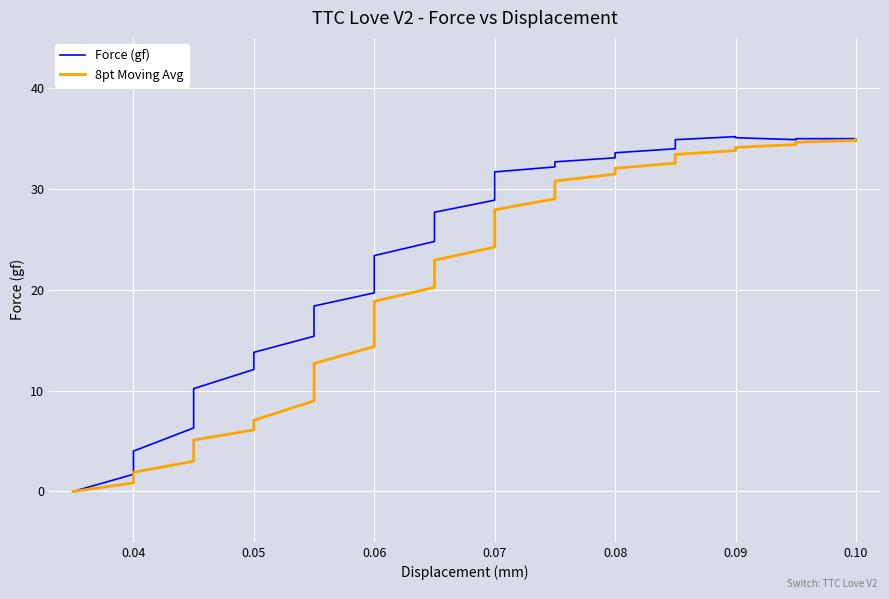

True or false: Force (gf) and 8pt Moving Avg cross at least once.

True